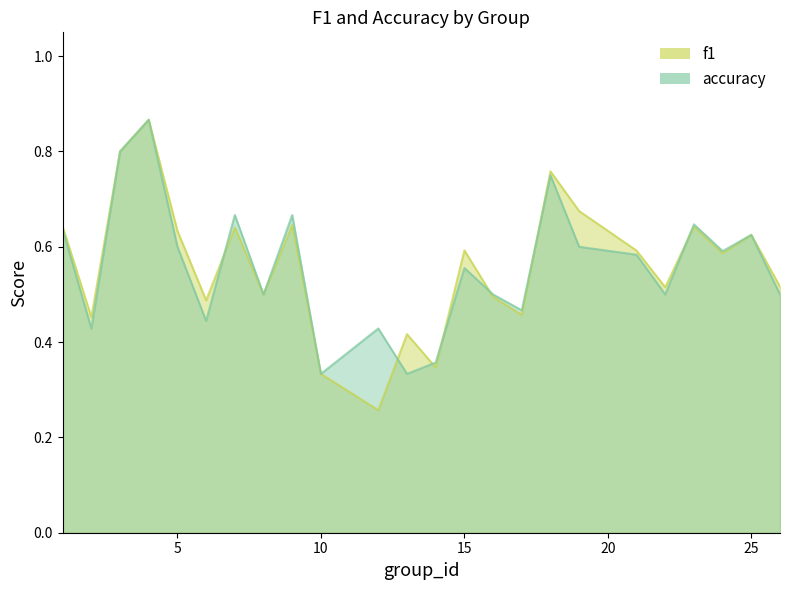

True or false: f1 has more than 2 points higher than both neighbors.

True